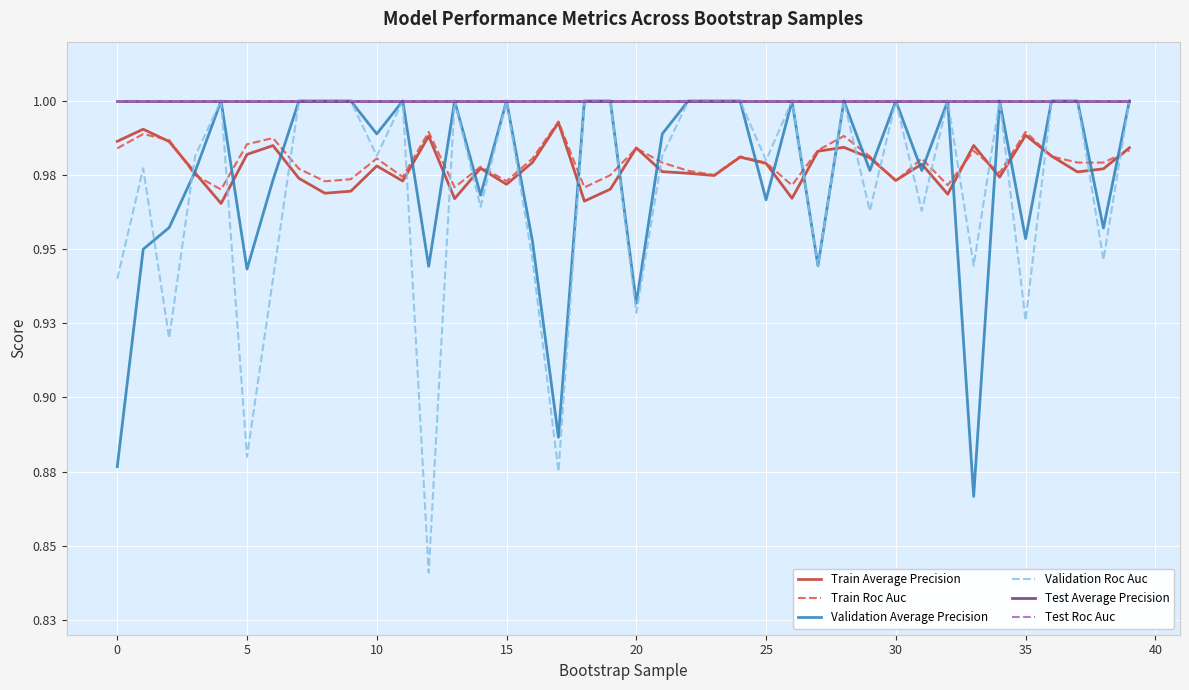

Does the chart have visible grid lines?

Yes